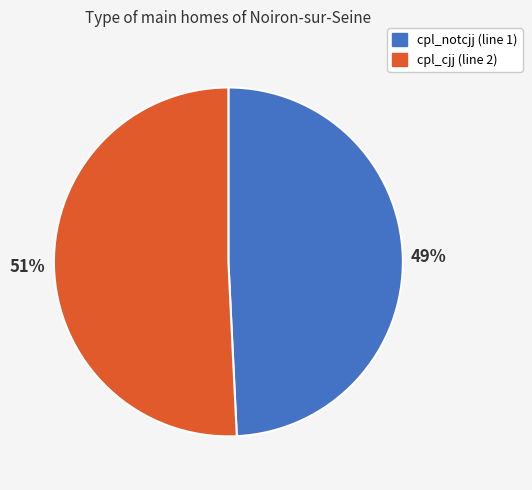

To the nearest percent, what is the difference between the cpl_cjj (line 2) and cpl_notcjj (line 1) slice percentages?

2%